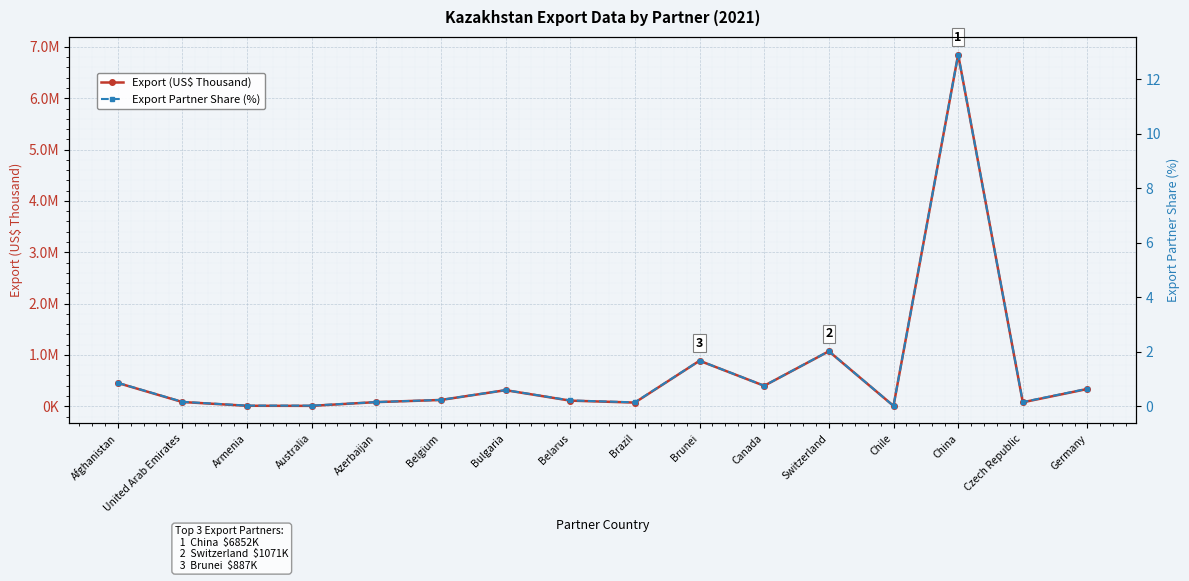

Which series changed the most between Czech Republic and Germany?

Export (US$ Thousand)